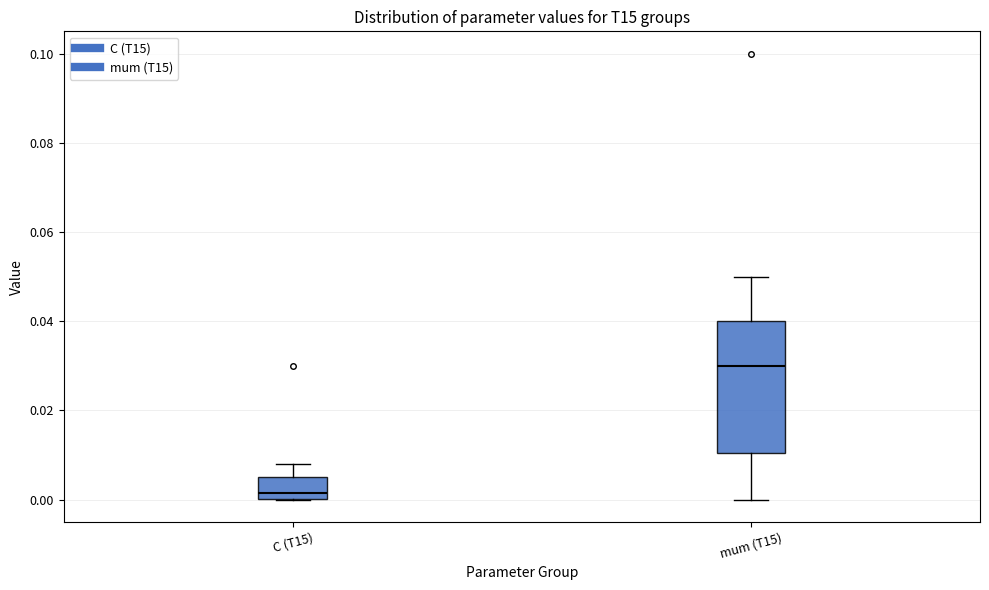

Reading left to right, read every box against the y-axis: the position of its median line, the range the box covers, and the ends of its whiskers. The values are not printed on the chart, so give them approximately, as read against the axis.

C (T15): median 0.002, box 0.000 to 0.006, whiskers 0.000 to 0.008
mum (T15): median 0.030, box 0.010 to 0.040, whiskers 0.000 to 0.050